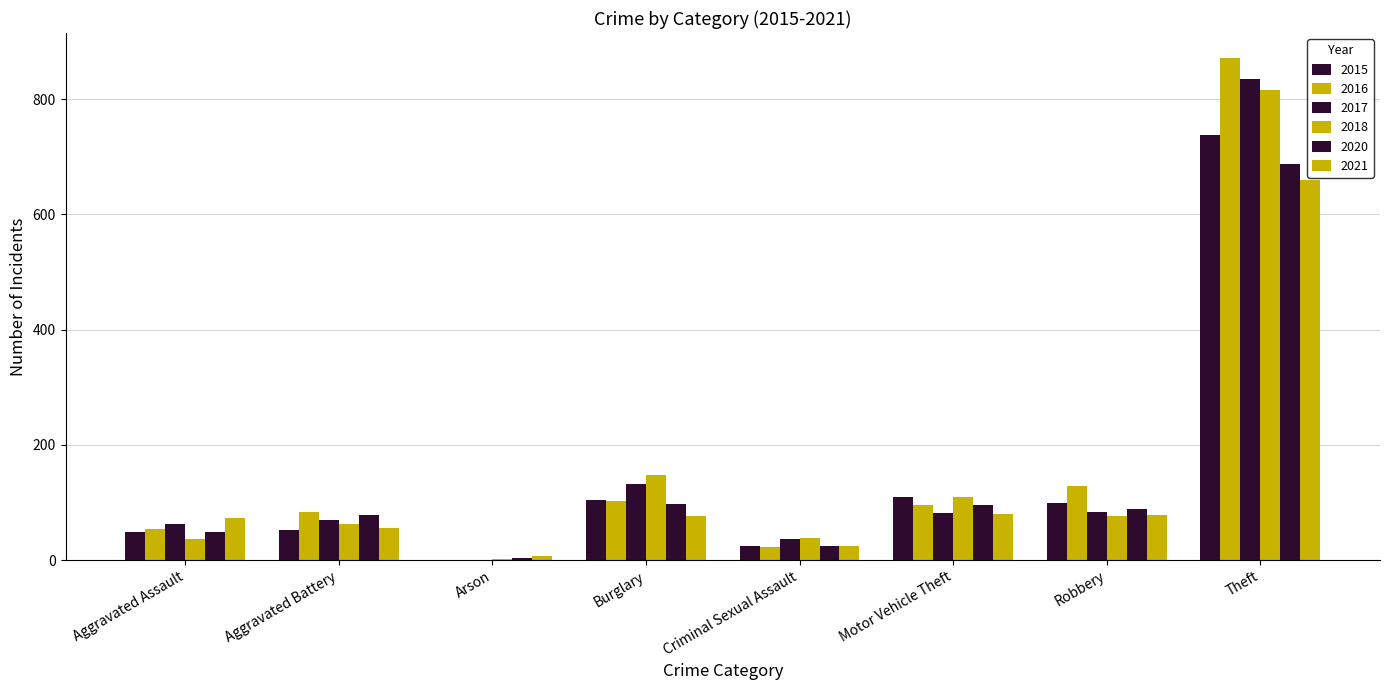

Count the number of categories in the chart.

8